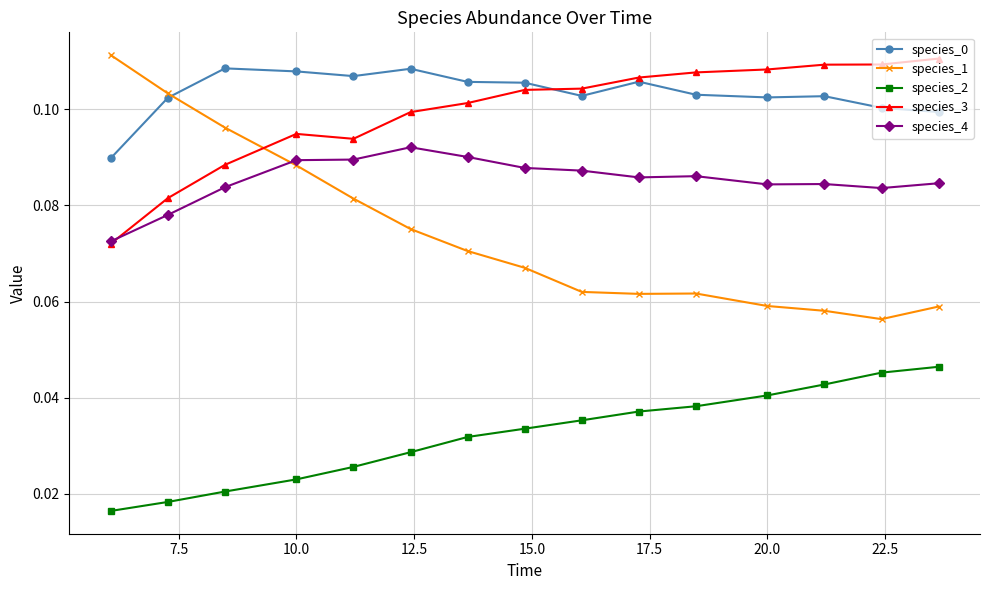

True or false: species_4 and species_2 intersect in this chart.

False